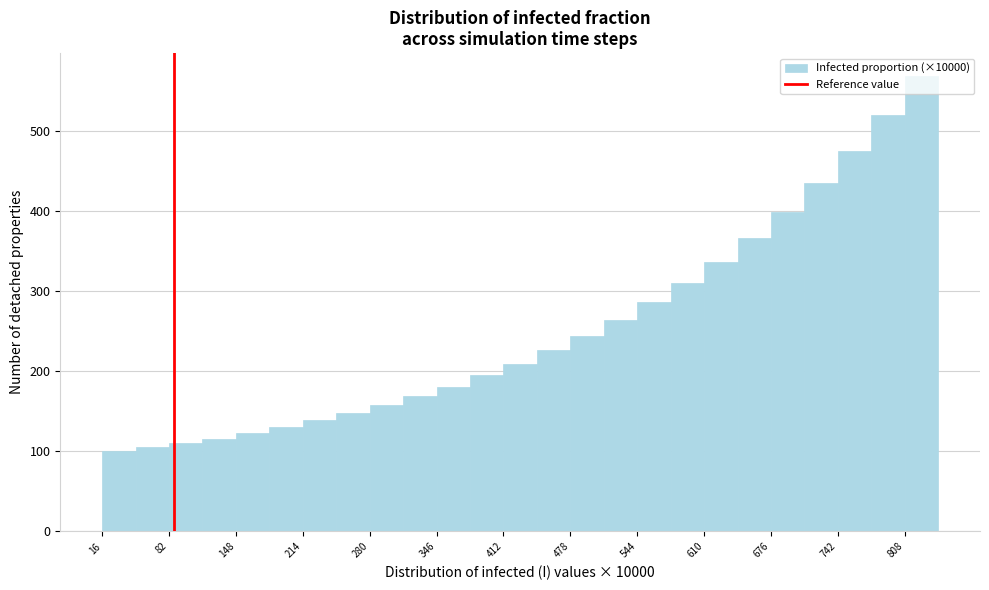

Read against the x-axis, roughly where is the centre of the tallest bar?

820